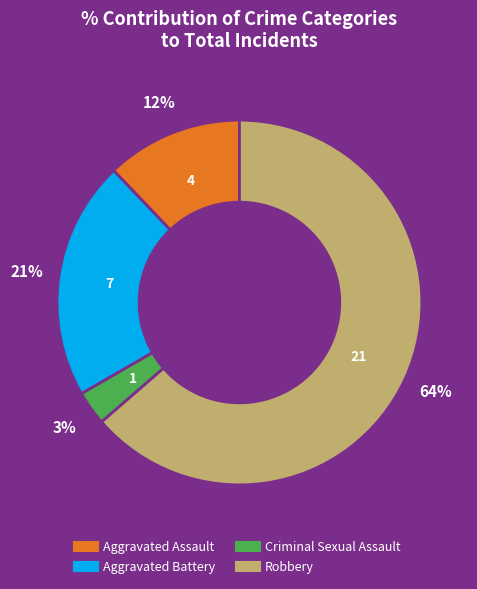

True or false: Robbery accounts for 29% of the total.

False